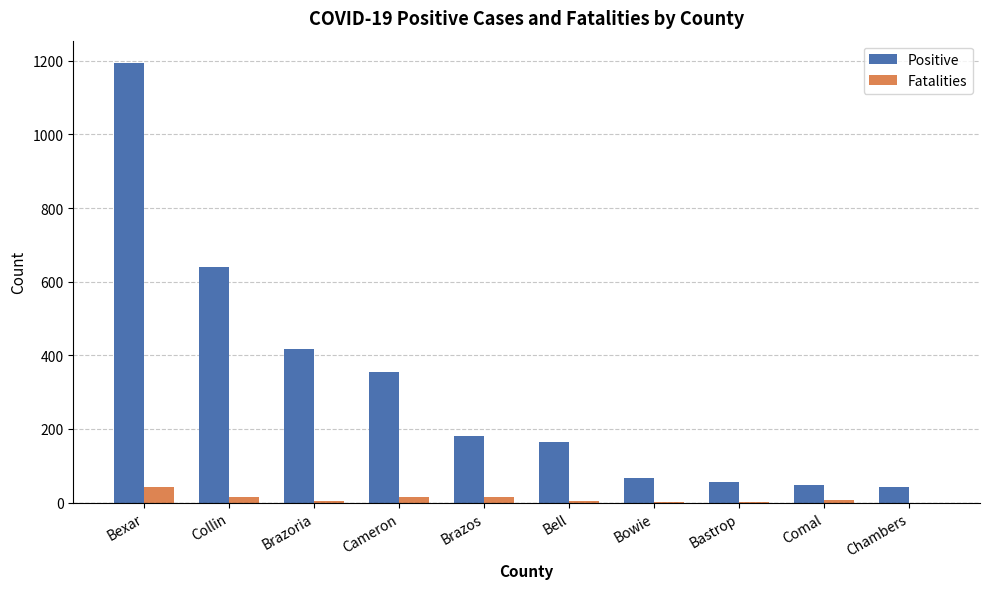

The value of Positive at Bell is 249. True or false?

False